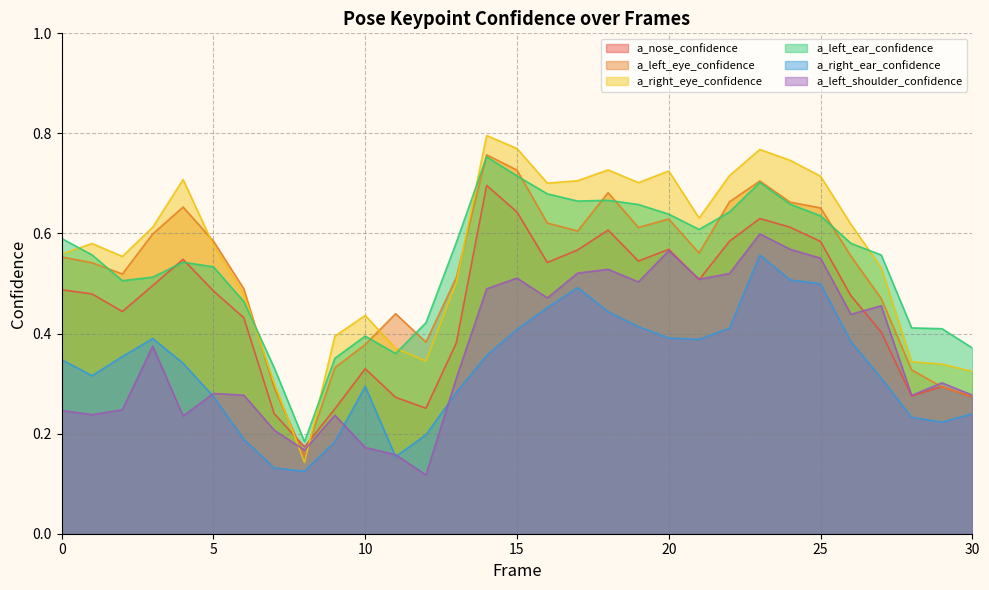

True or false: a_left_eye_confidence has more than 1 points higher than both neighbors.

True